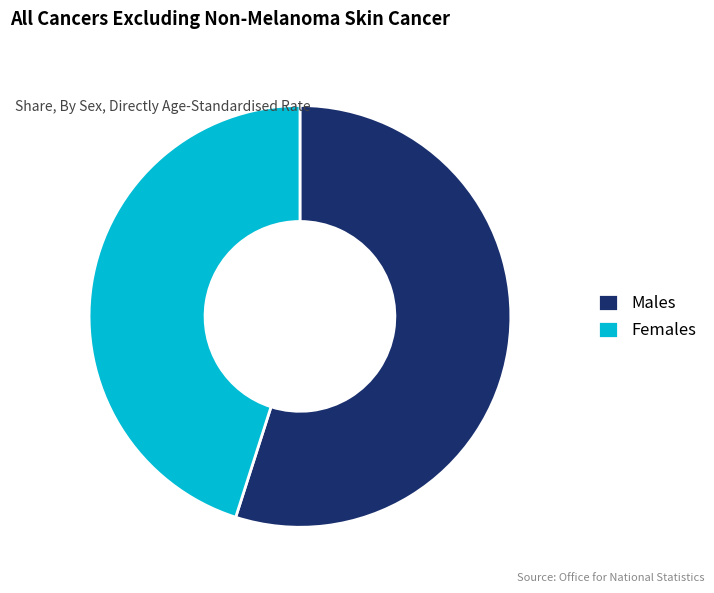

Rank the categories by value from lowest to highest.

Females, Males